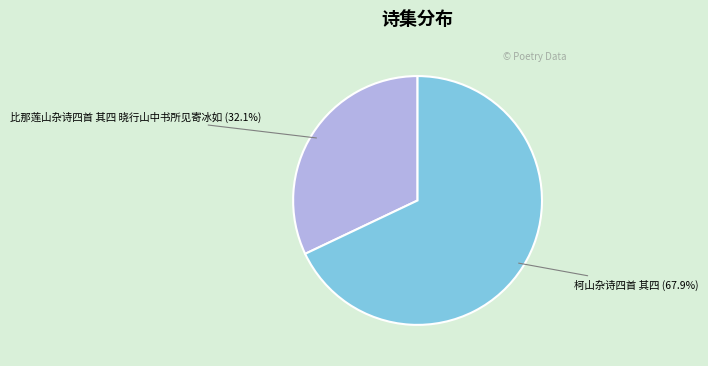

Is there any slice that represents more than half of the pie?

Yes